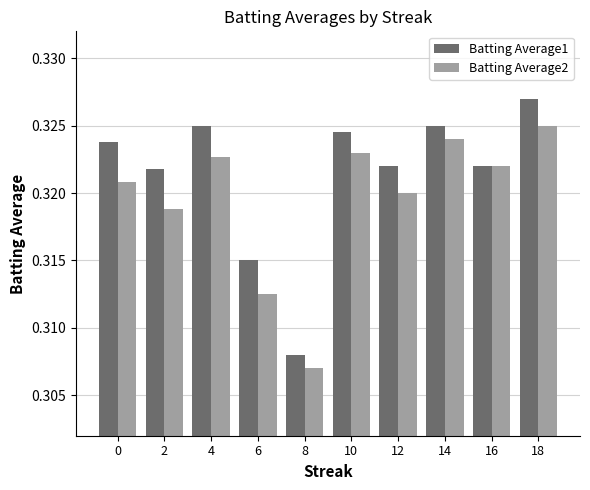

True or false: Batting Average1 has a value of 0.1 at 6.

False